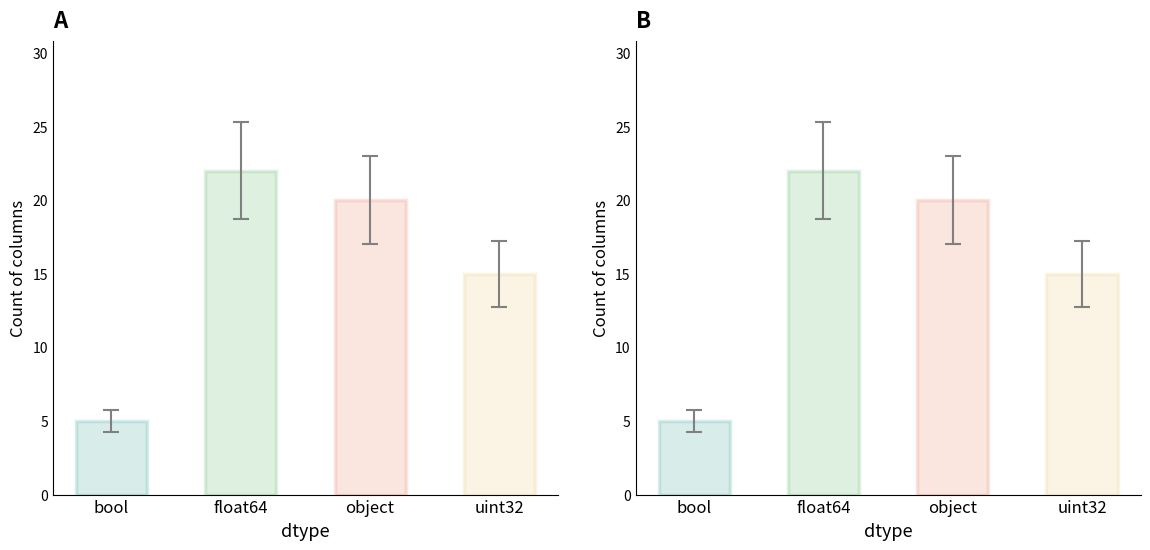

How many values are below 20?

2